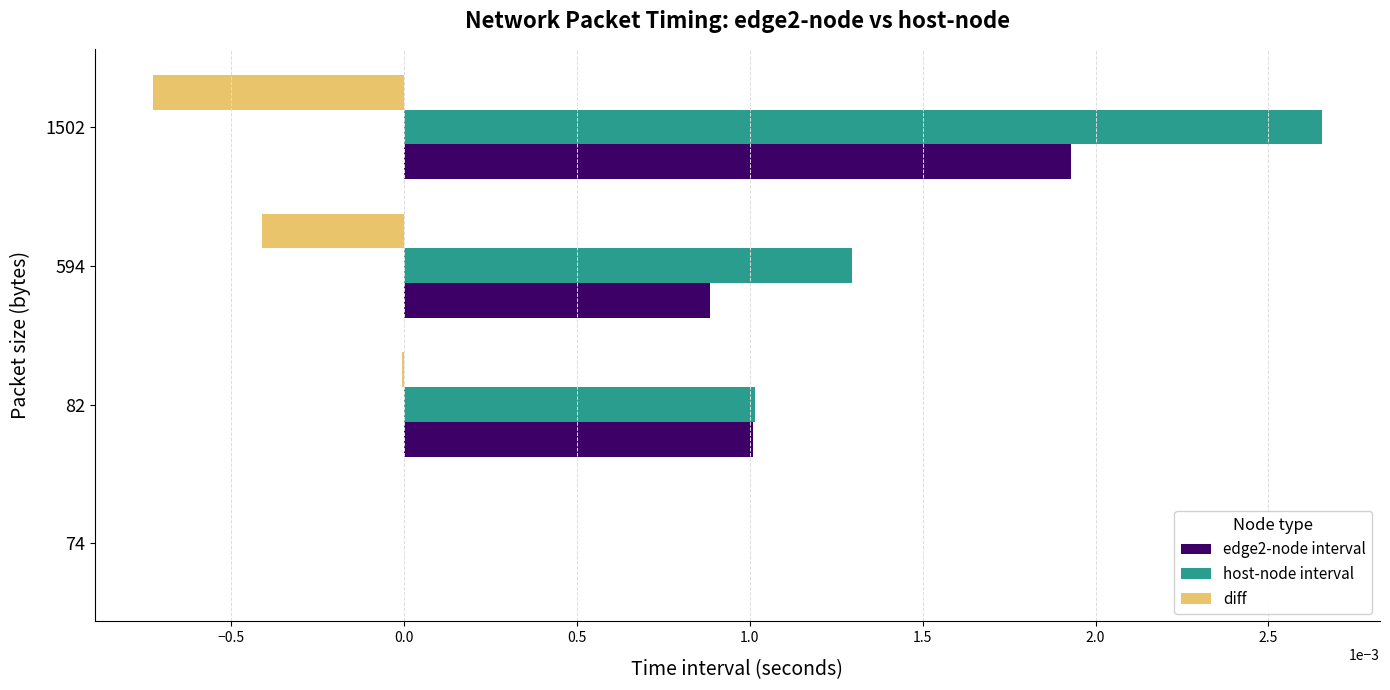

How many categories are shown in the chart?

4